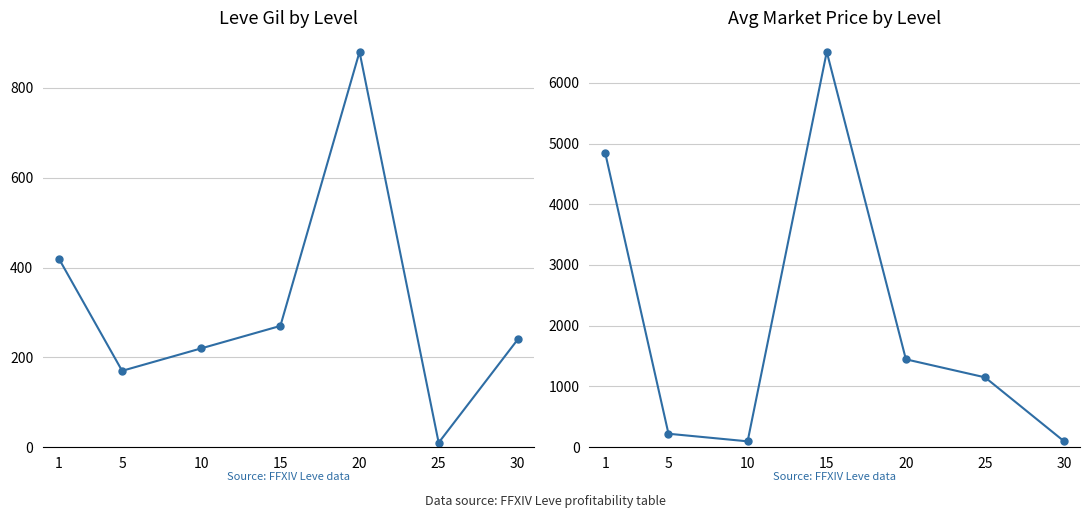

What is the difference between the highest and lowest values at 25?

1140.1